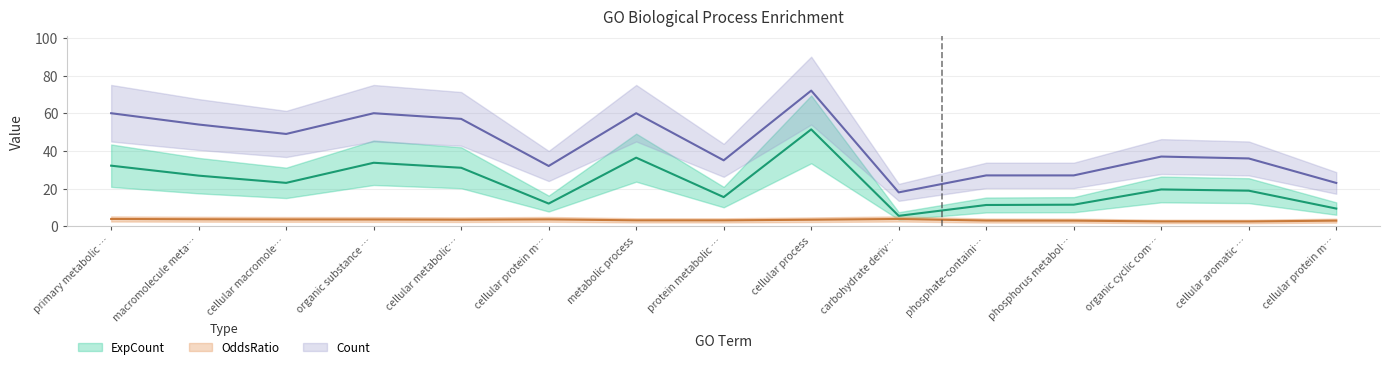

At which category is the sum across all series the highest?

cellular process